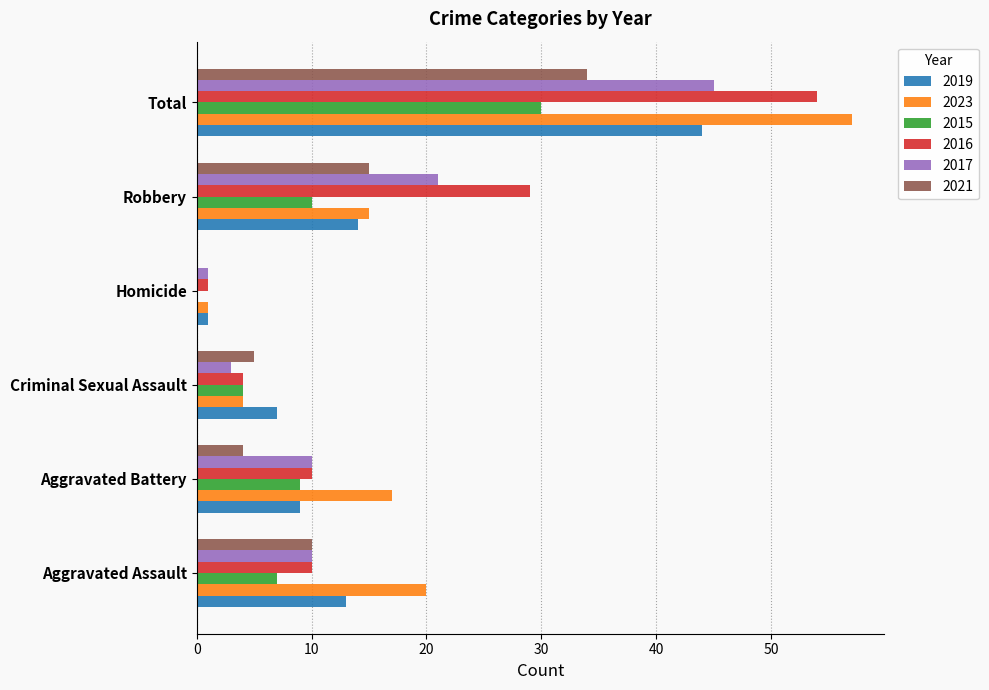

At which category is the sum across all series the highest?

Total